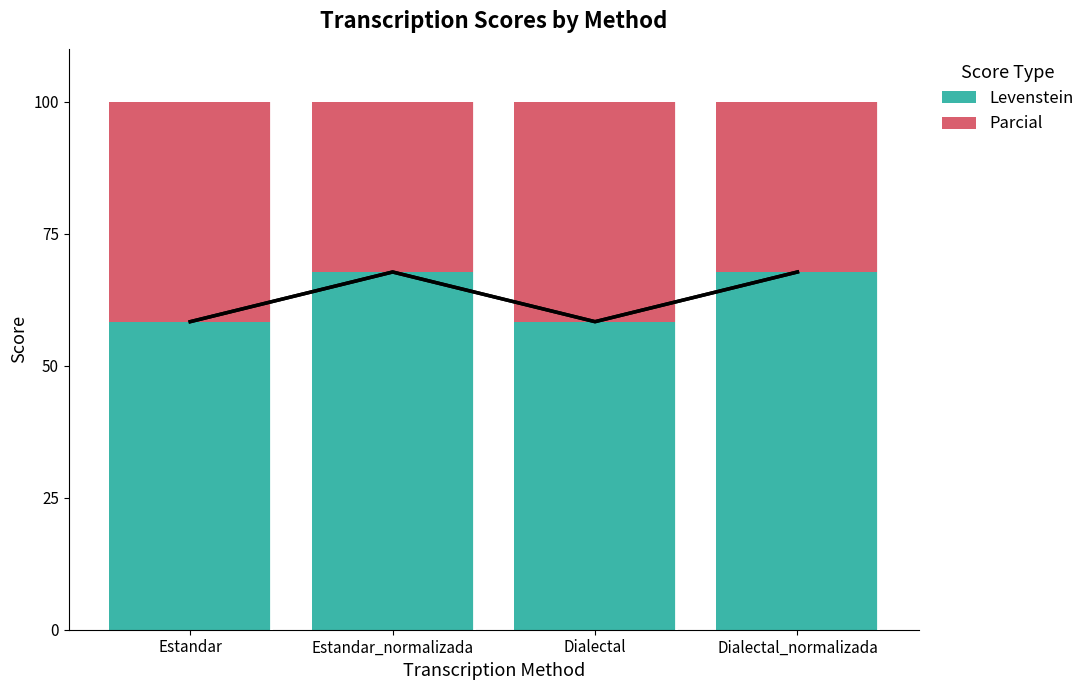

List the series in order of their overall mean, highest first.

Levenstein, Parcial